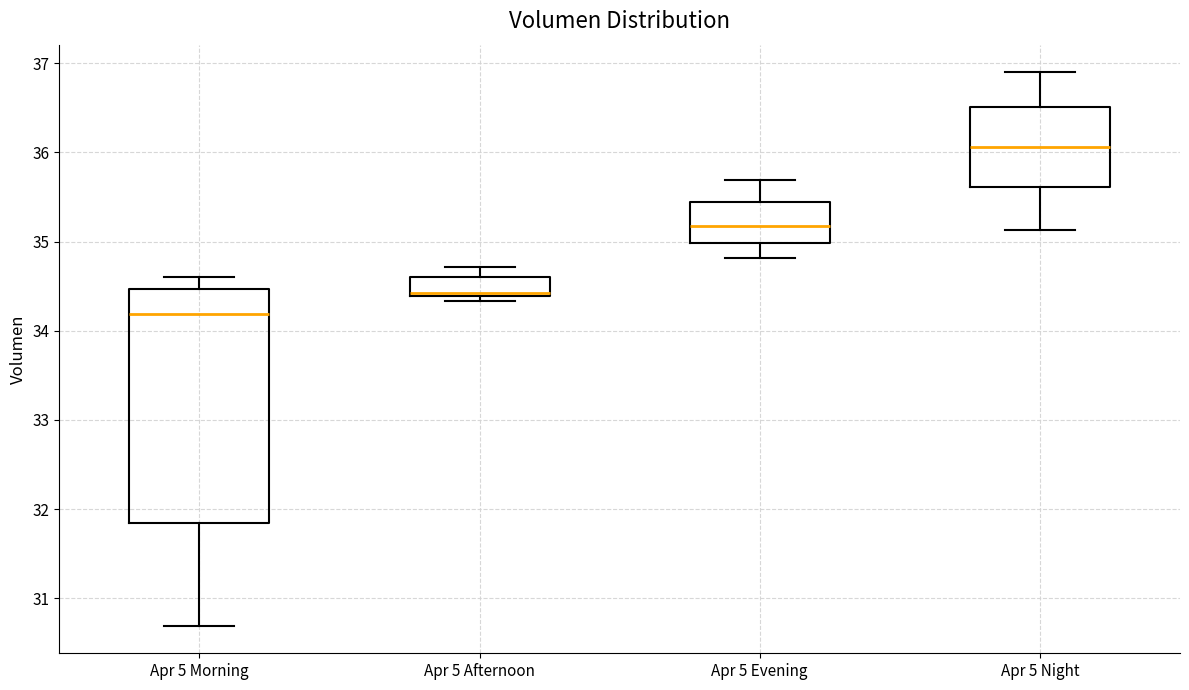

Reading left to right, read every box against the y-axis: the position of its median line, the range the box covers, and the ends of its whiskers. The values are not printed on the chart, so give them approximately, as read against the axis.

Apr 5 Morning: median 34.2, box 31.8 to 34.5, whiskers 30.7 to 34.6
Apr 5 Afternoon: median 34.4 (just above the box's lower edge), box 34.4 to 34.6, whiskers 34.3 to 34.7
Apr 5 Evening: median 35.2, box 35.0 to 35.4, whiskers 34.8 to 35.7
Apr 5 Night: median 36.1, box 35.6 to 36.5, whiskers 35.1 to 36.9